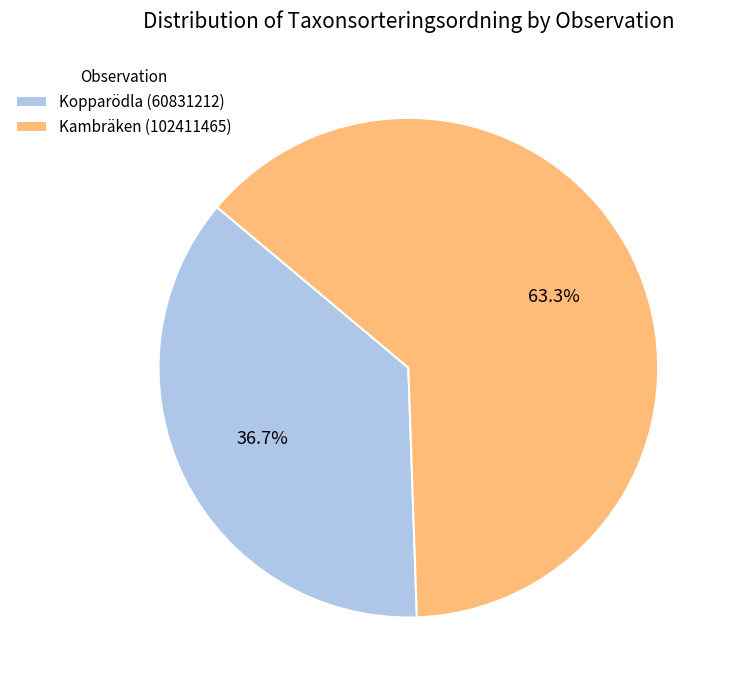

What is the smallest slice in the pie chart?

Kopparödla (60831212)